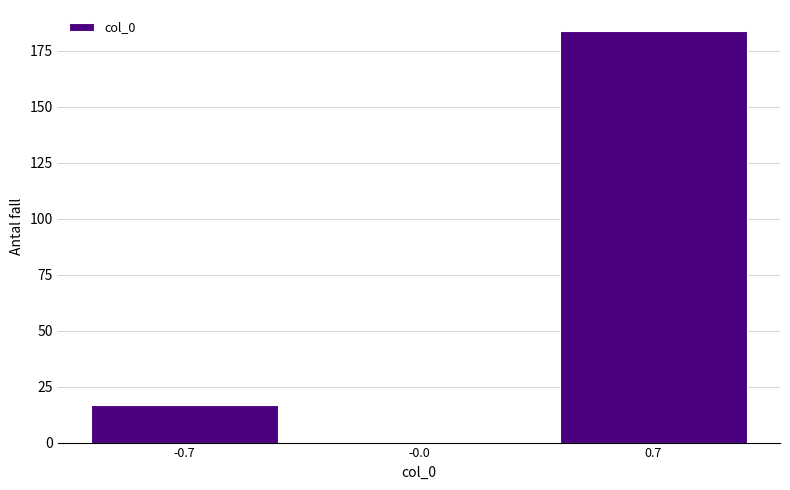

Reading left to right, extract all data points from this chart.

-0.7=17	-0.0=0	0.7=184